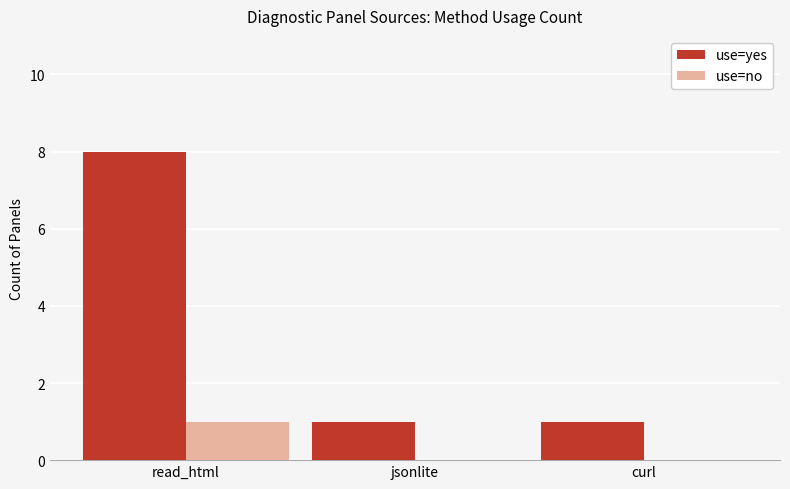

Are the bars grouped side by side (vs. stacked)?

Yes